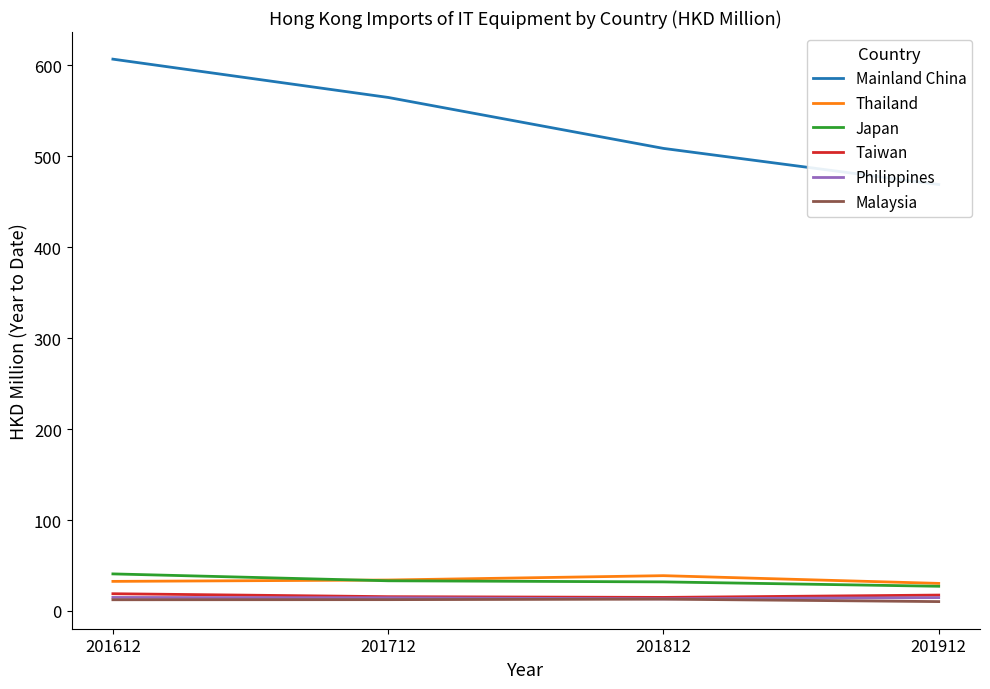

Reading right to left, transcribe all the data shown in this chart.

Mainland China: 469.1	508.8	564.8	607.0
Thailand: 30.3	38.8	34.1	32.6
Japan: 27.2	32.0	33.2	40.8
Taiwan: 17.5	14.9	15.7	19.0
Philippines: 14.7	13.4	14.5	14.9
Malaysia: 10.3	13.0	12.5	12.4